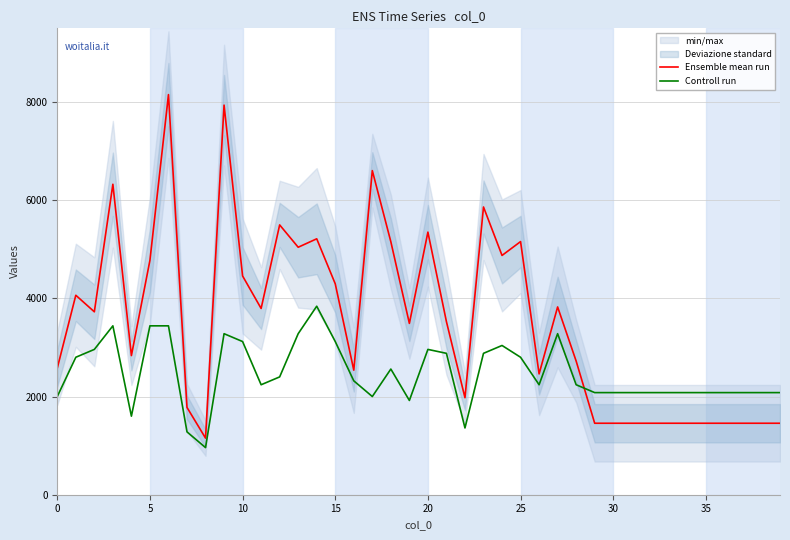

What is the label of the 1st point from the right?

39